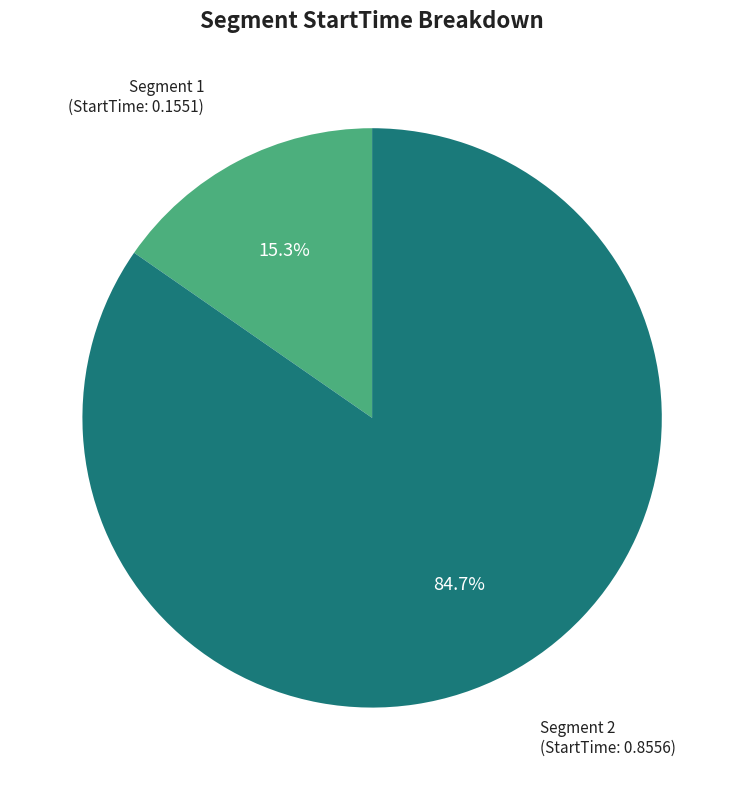

How many segments does this pie chart have?

2